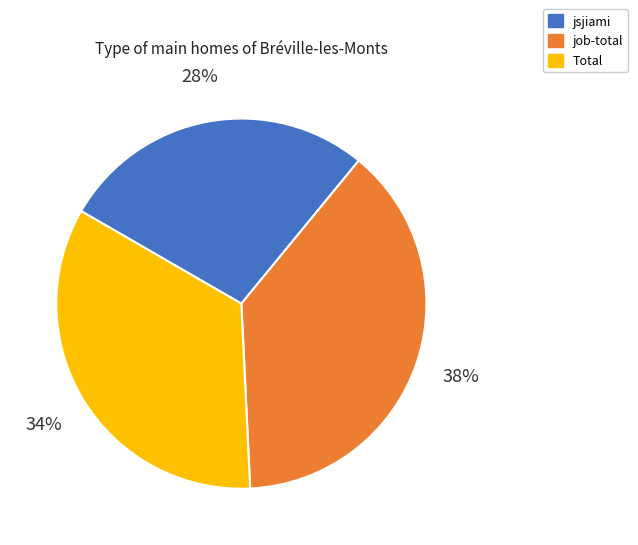

Does any single category account for the majority?

No